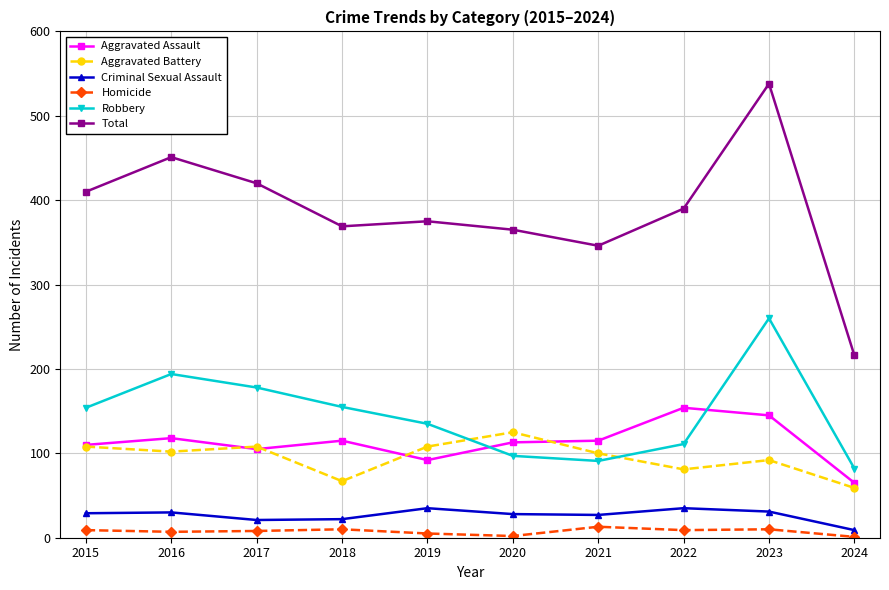

Which series has the largest range (max minus min)?

Total